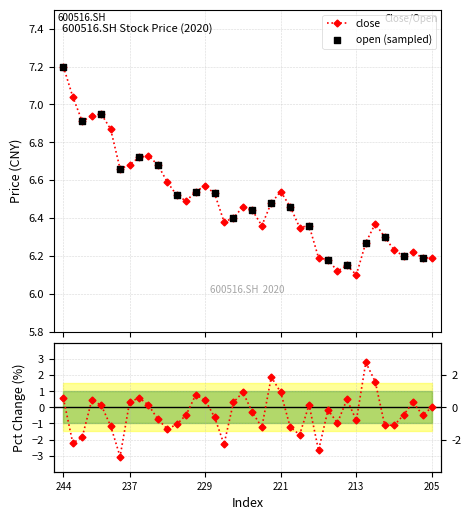

At how many categories does at least one series exceed 6?

40